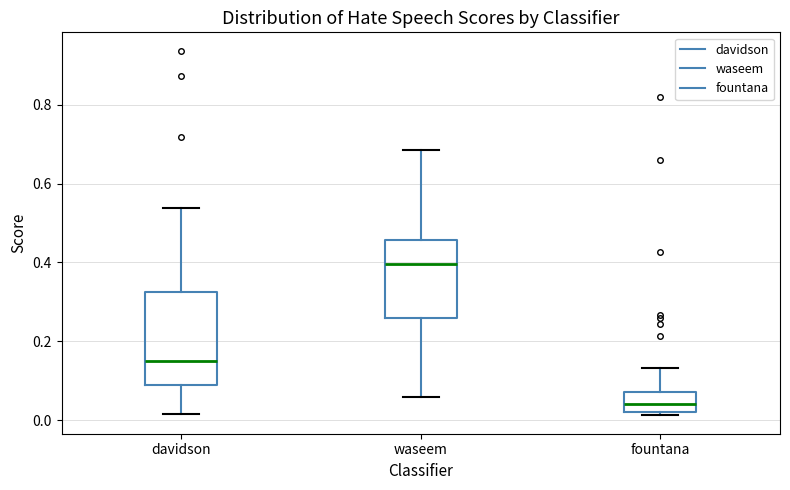

Reading left to right, read every box against the y-axis: the position of its median line, the range the box covers, and the ends of its whiskers. The values are not printed on the chart, so give them approximately, as read against the axis.

davidson: median 0.14, box 0.08 to 0.32, whiskers 0.02 to 0.54
waseem: median 0.40, box 0.26 to 0.46, whiskers 0.06 to 0.68
fountana: median 0.04, box 0.02 to 0.08, whiskers 0.02 (just below the box's lower edge) to 0.14